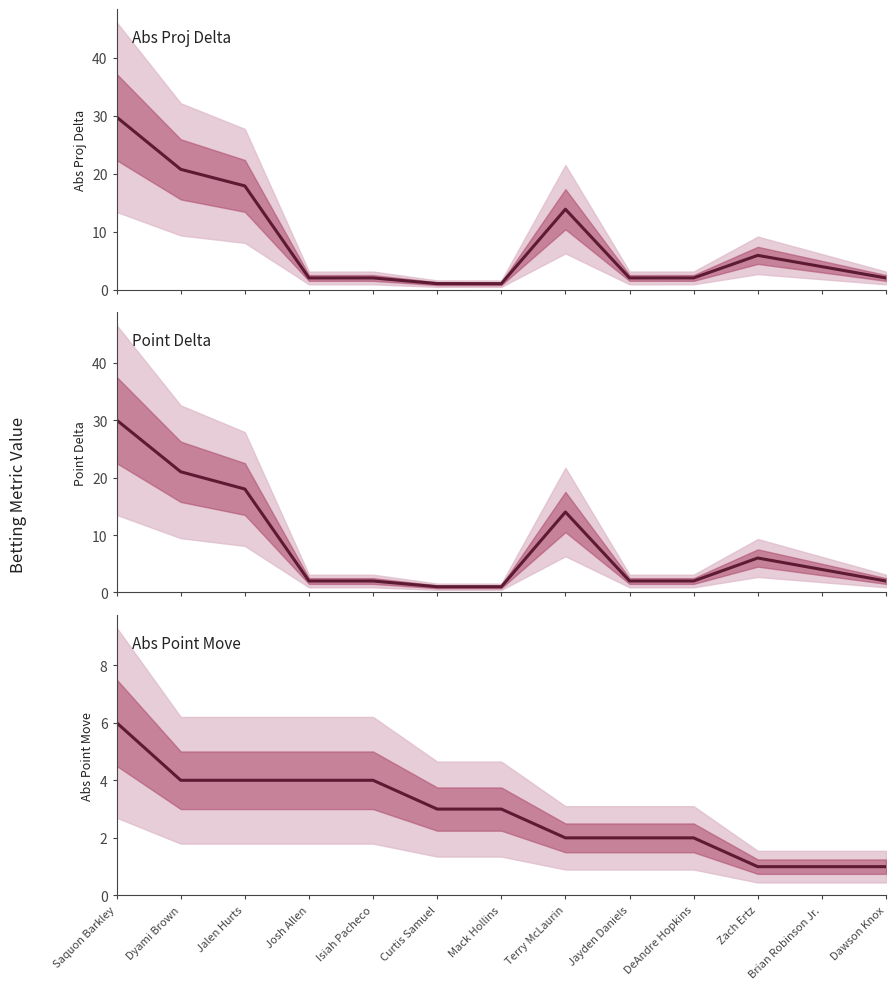

Rank the categories by value from lowest to highest.

Zach Ertz, Brian Robinson Jr., Dawson Knox, Terry McLaurin, Jayden Daniels, DeAndre Hopkins, Curtis Samuel, Mack Hollins, Dyami Brown, Jalen Hurts, Josh Allen, Isiah Pacheco, Saquon Barkley